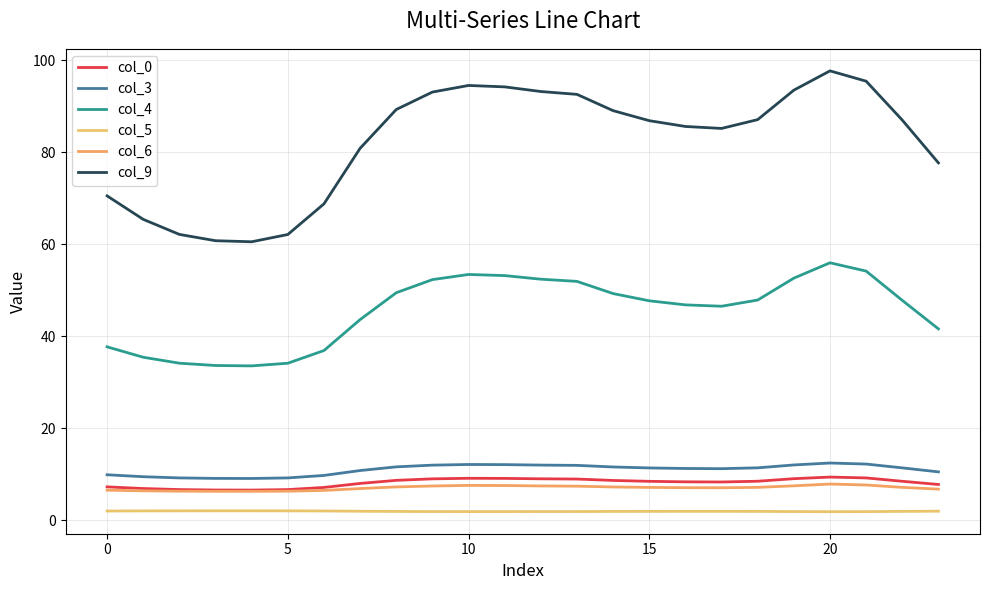

What is the highest value of the col_9 series?

97.7